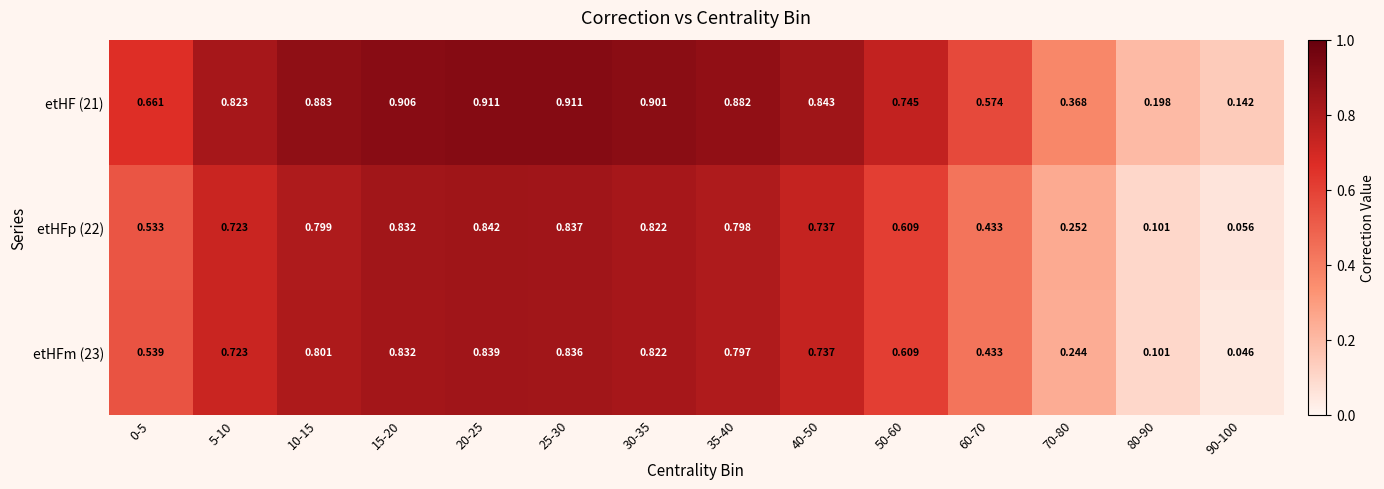

Is the value of etHFm (23) at 35-40 greater than the value of etHFp (22) at 20-25?

No